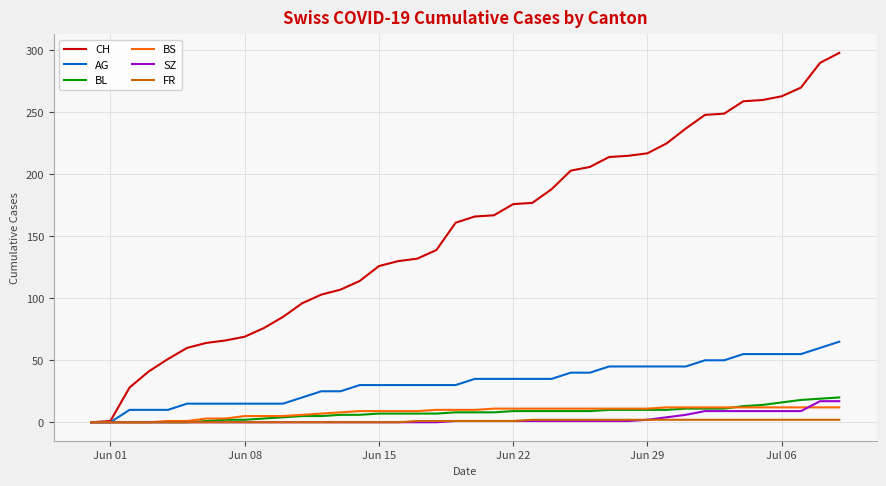

What is the maximum value for BL?

20